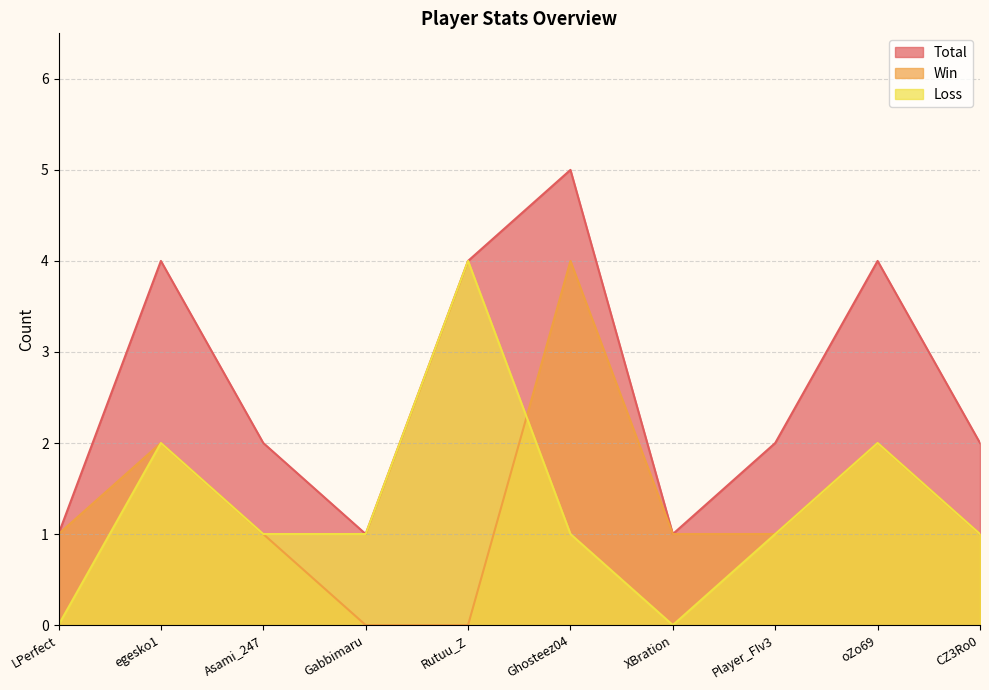

What is the label of the 10th point from the right?

LPerfect